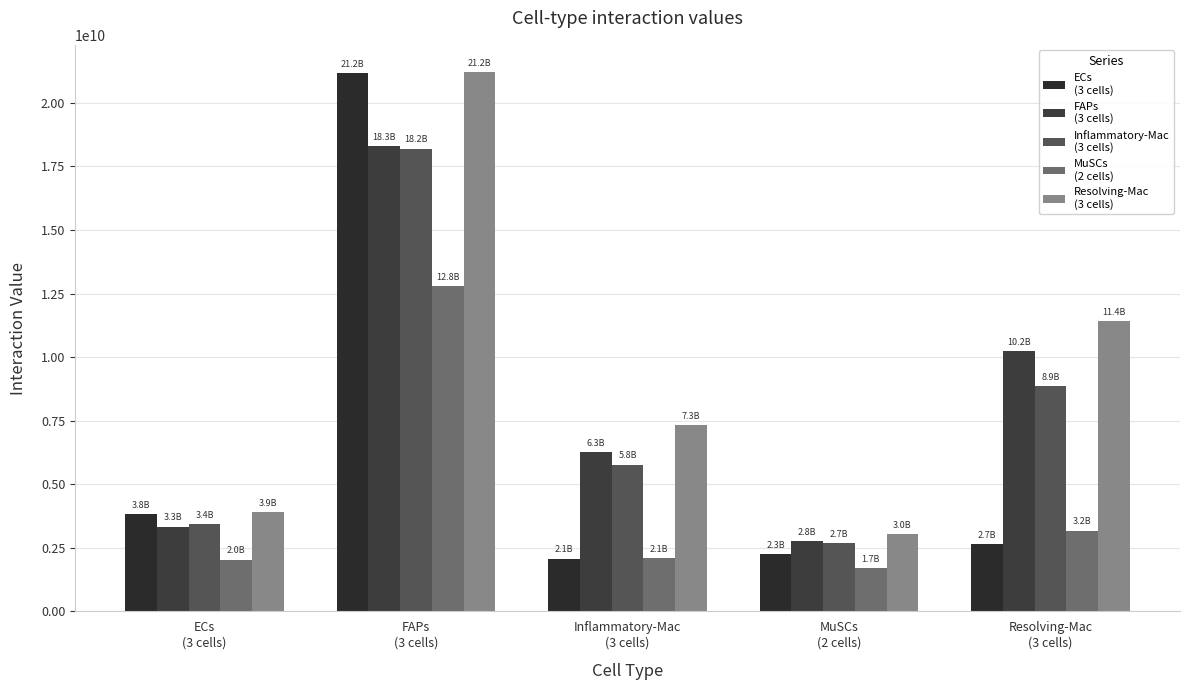

How many bars are there in total?

25